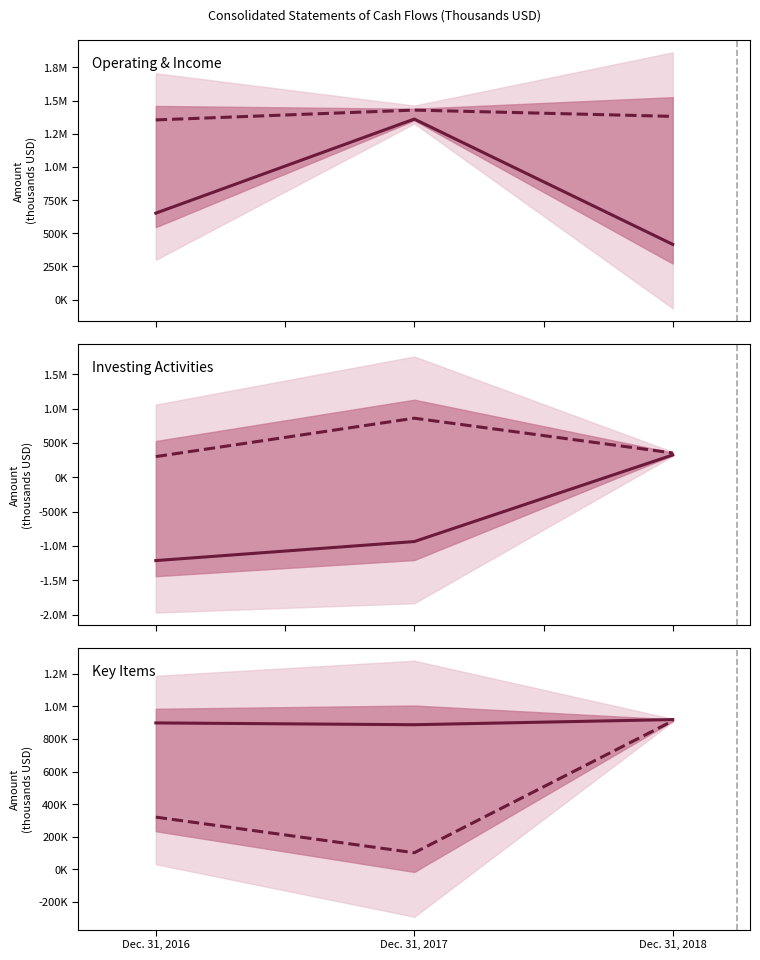

Which series has the largest total across all categories?

Net cash provided by operating activities